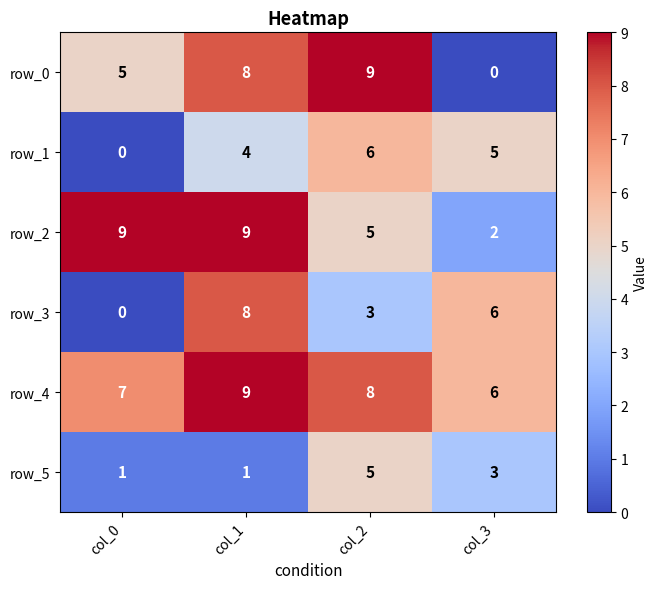

At which label does row_5 first exceed 3?

col_2